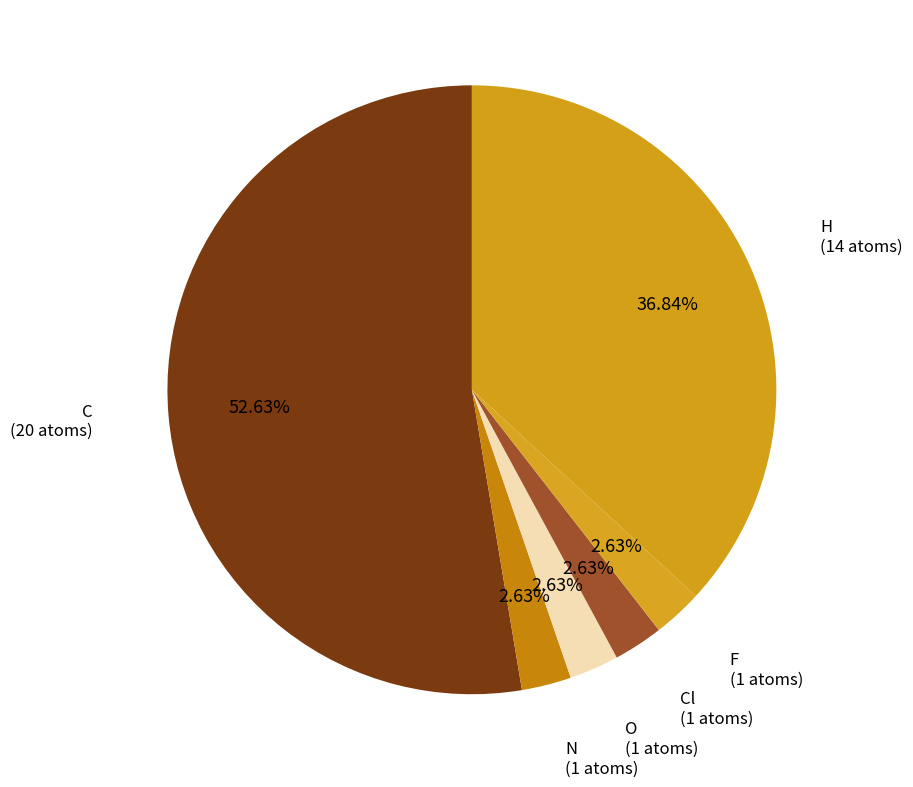

To the nearest percent, what is the difference between the largest and smallest slice percentages?

50%